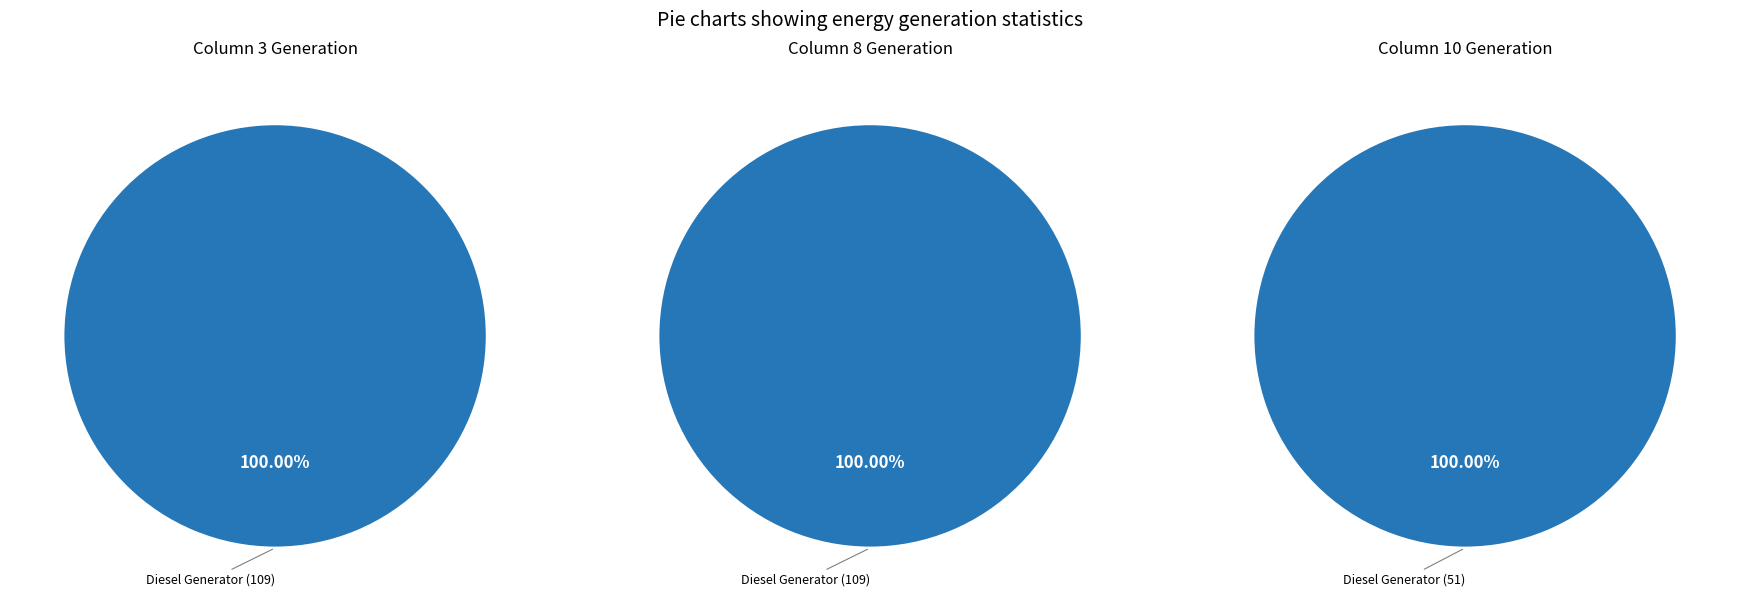

Is there a majority slice in this chart?

Yes